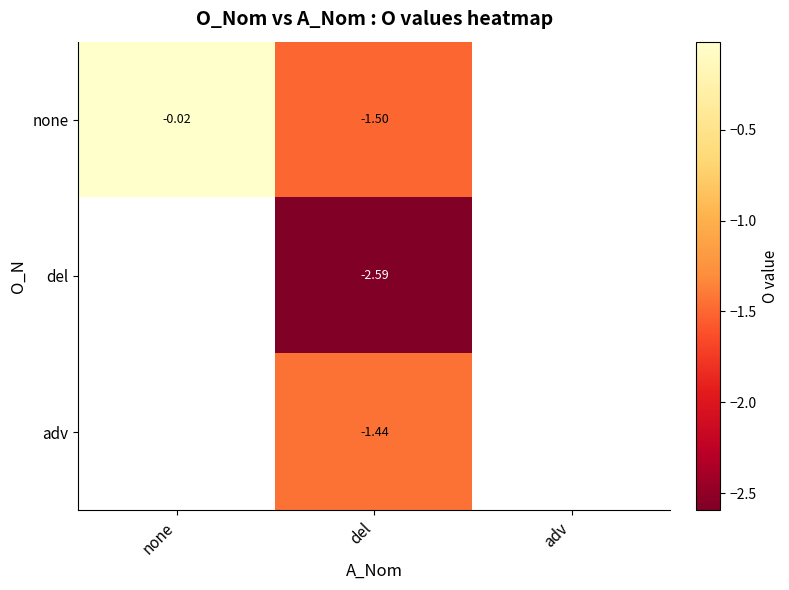

What is the total value across all series at del?

-5.5